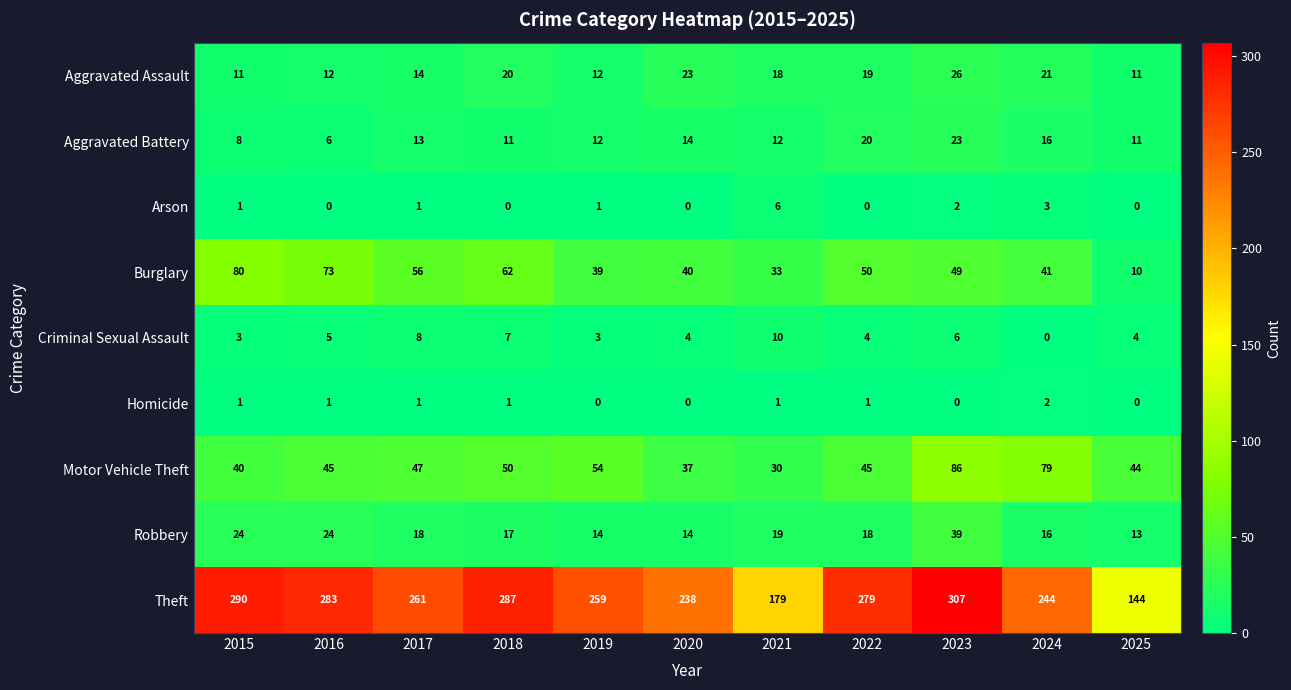

Where does the Burglary series first go above 49?

2015